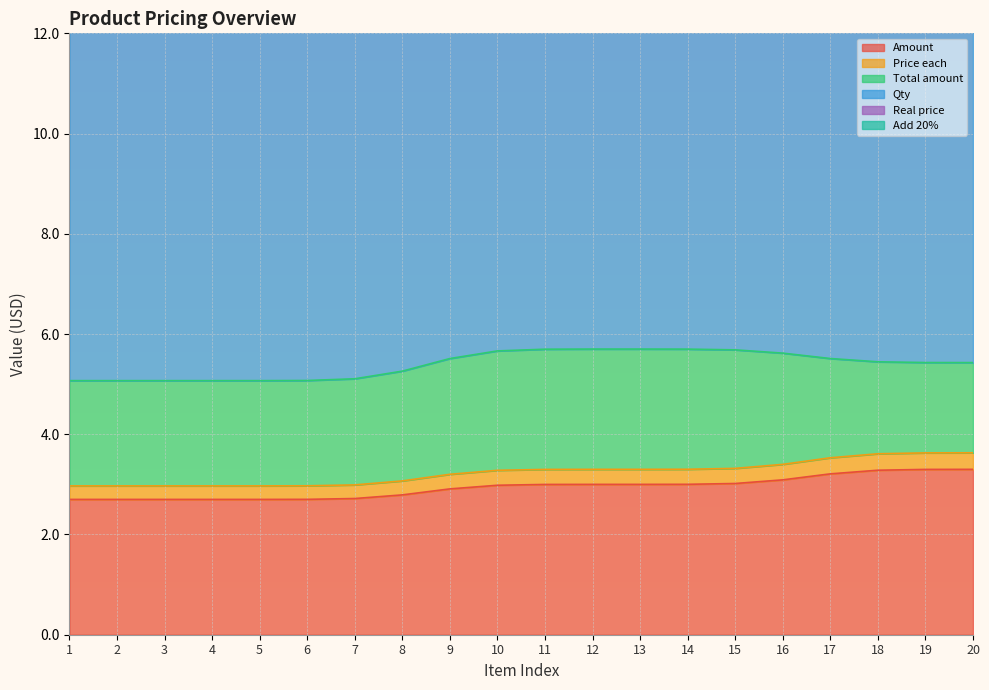

True or false: Amount and Add 20% cross at least once.

False